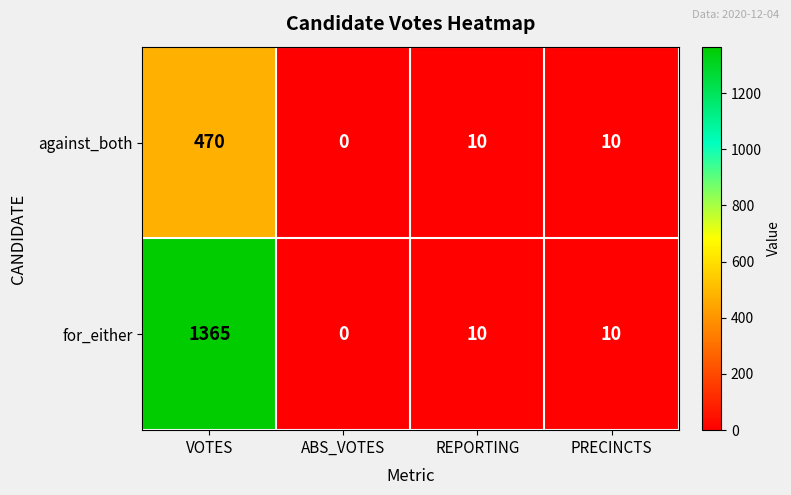

Is it true that for_either equals 845 at VOTES?

False